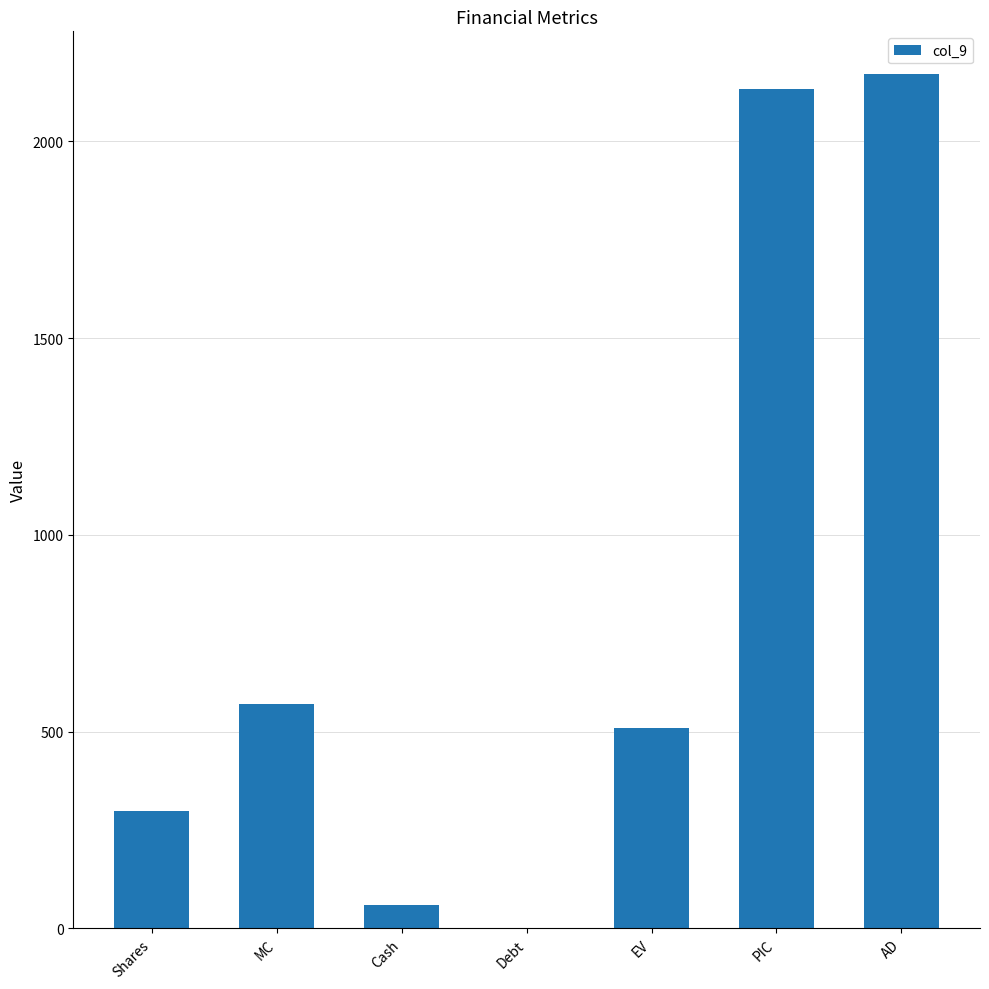

True or false: the data shows 509.4 at EV.

True